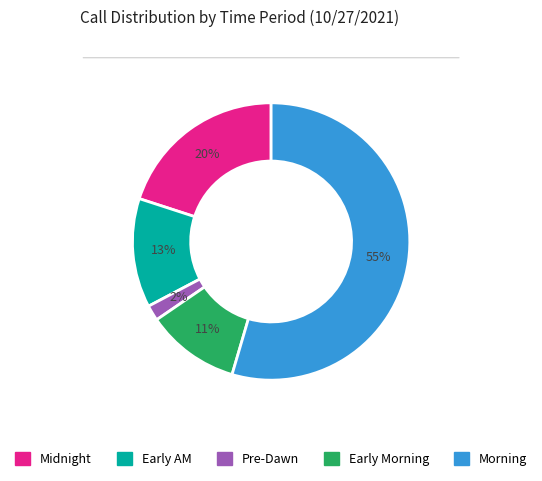

To the nearest percent, what is the average slice percentage?

20%